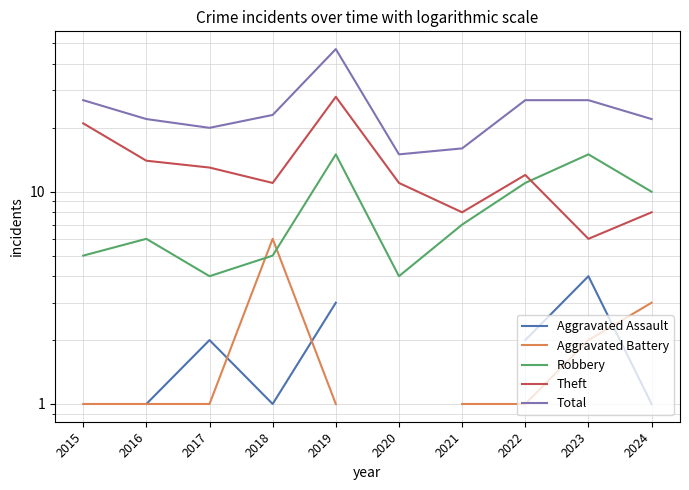

What is the value of the Aggravated Assault point at the 10th from the left?

1.0